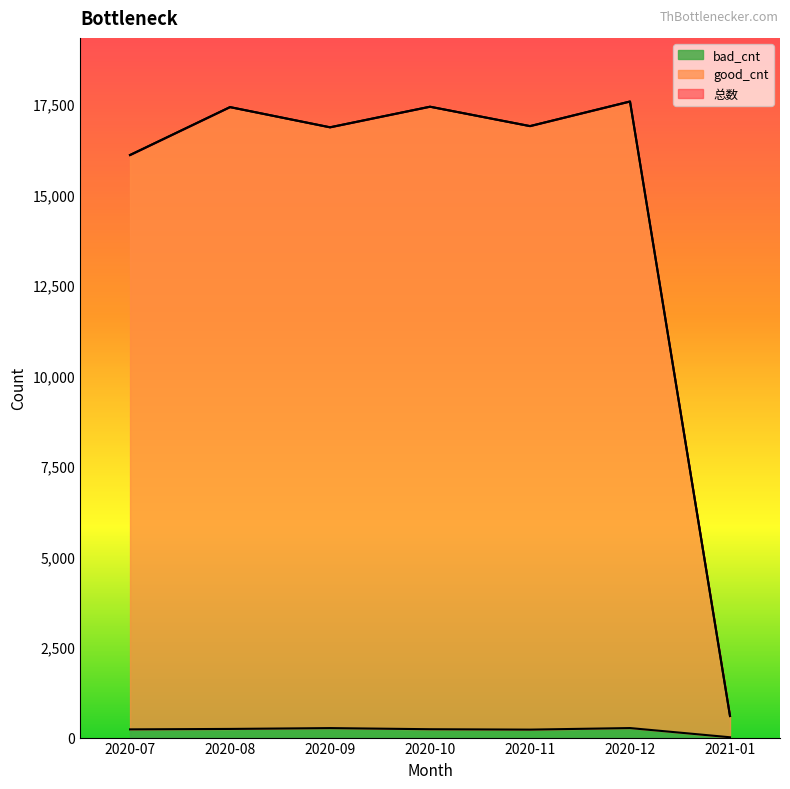

True or false: 总数 and good_cnt cross at least once.

False